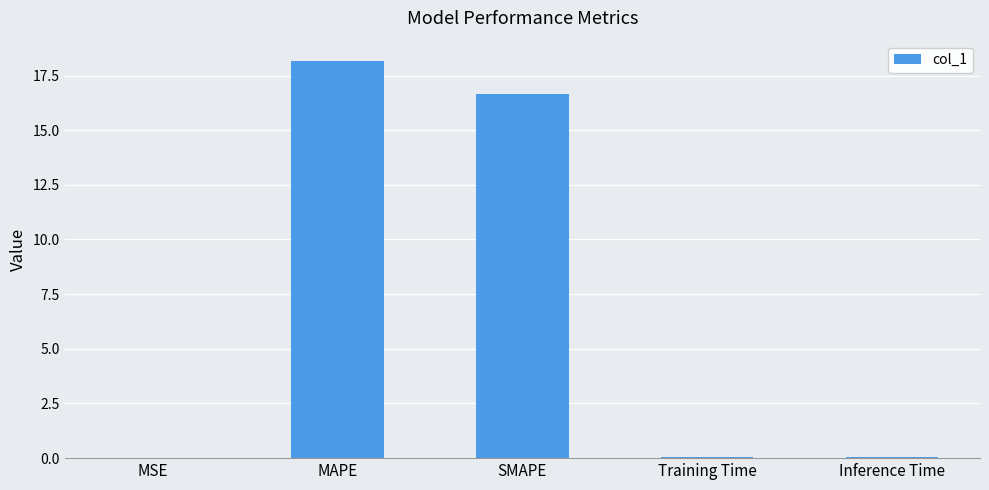

At which label is the value closest to 9?

SMAPE